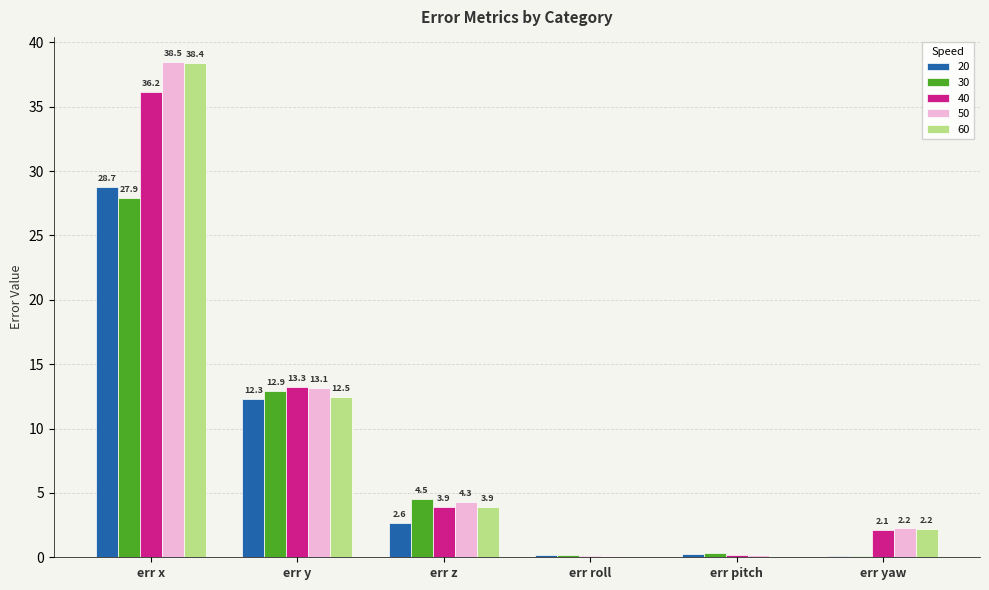

What is the highest value of the 60 series?

38.4